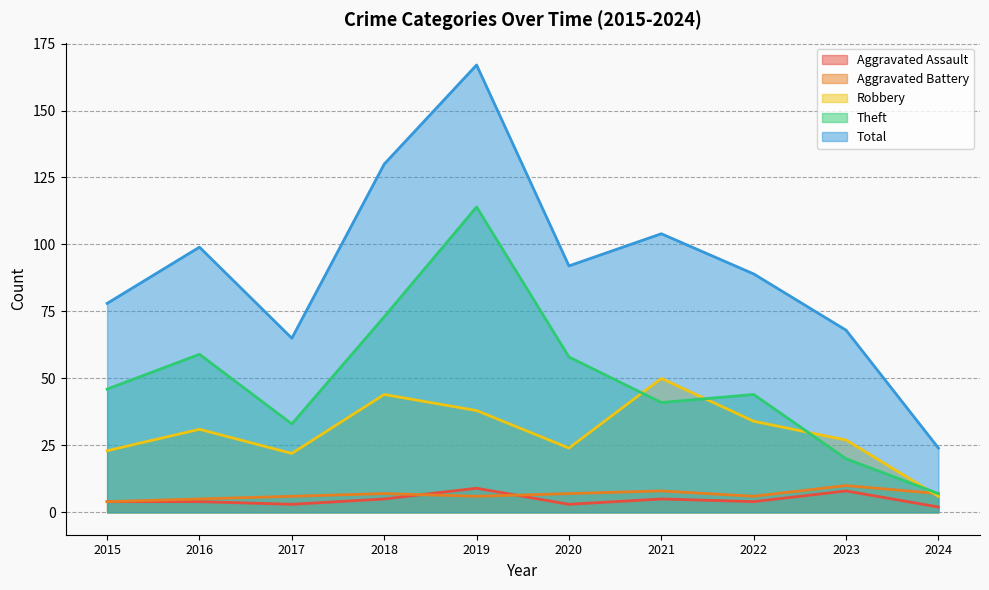

How many Aggravated Assault values are between 3 and 5?

7